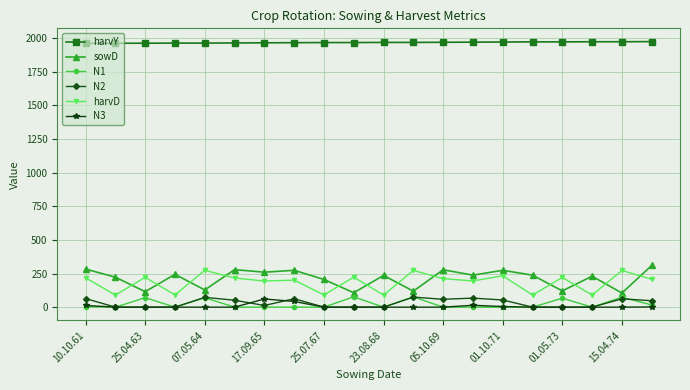

True or false: N2 and harvD cross at least once.

False